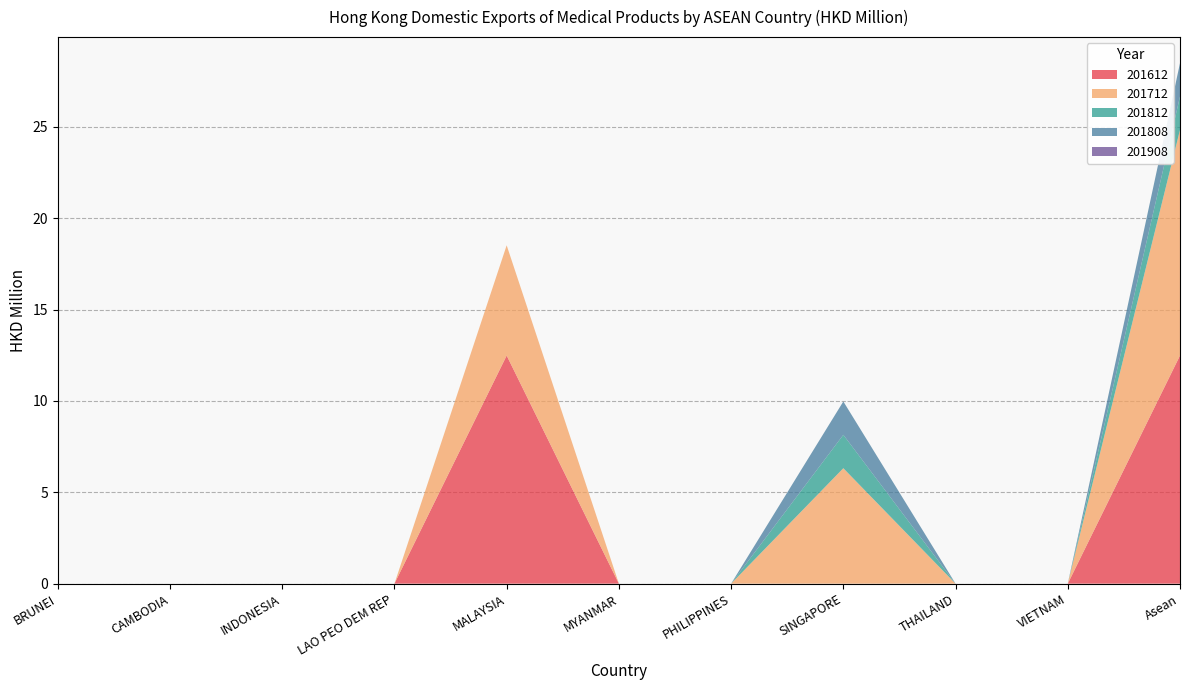

Reading left to right, what are all the values shown in this chart?

201612: BRUNEI=0.0	CAMBODIA=0.0	INDONESIA=0.0	LAO PEO DEM REP=0.0	MALAYSIA=12.5	MYANMAR=0.0	PHILIPPINES=0.0	SINGAPORE=0.0	THAILAND=0.0	VIETNAM=0.0	Asean=12.5
201712: BRUNEI=0.0	CAMBODIA=0.0	INDONESIA=0.0	LAO PEO DEM REP=0.0	MALAYSIA=6.0	MYANMAR=0.0	PHILIPPINES=0.0	SINGAPORE=6.3	THAILAND=0.0	VIETNAM=0.0	Asean=12.4
201812: BRUNEI=0.0	CAMBODIA=0.0	INDONESIA=0.0	LAO PEO DEM REP=0.0	MALAYSIA=0.0	MYANMAR=0.0	PHILIPPINES=0.0	SINGAPORE=1.8	THAILAND=0.0	VIETNAM=0.0	Asean=1.8
201808: BRUNEI=0.0	CAMBODIA=0.0	INDONESIA=0.0	LAO PEO DEM REP=0.0	MALAYSIA=0.0	MYANMAR=0.0	PHILIPPINES=0.0	SINGAPORE=1.8	THAILAND=0.0	VIETNAM=0.0	Asean=1.8
201908: BRUNEI=0.0	CAMBODIA=0.0	INDONESIA=0.0	LAO PEO DEM REP=0.0	MALAYSIA=0.0	MYANMAR=0.0	PHILIPPINES=0.0	SINGAPORE=0.0	THAILAND=0.0	VIETNAM=0.0	Asean=0.0